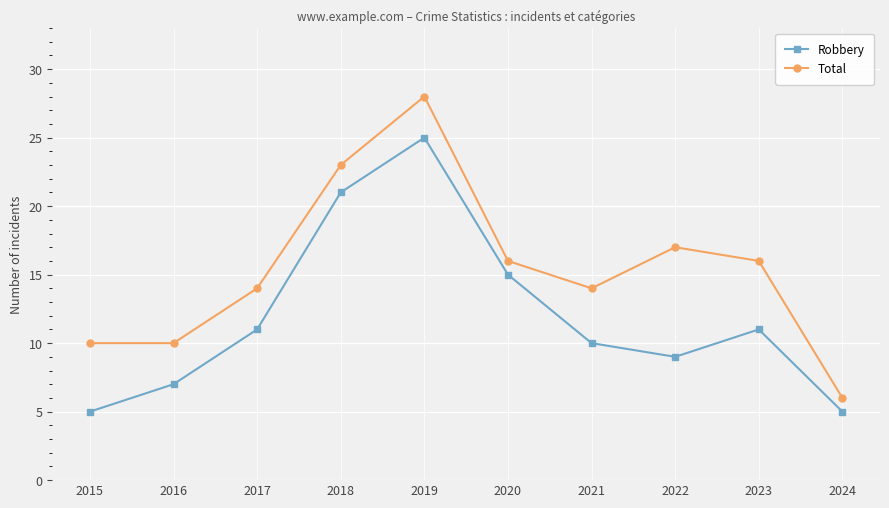

What is the value of the Total point at the 8th from the left?

17